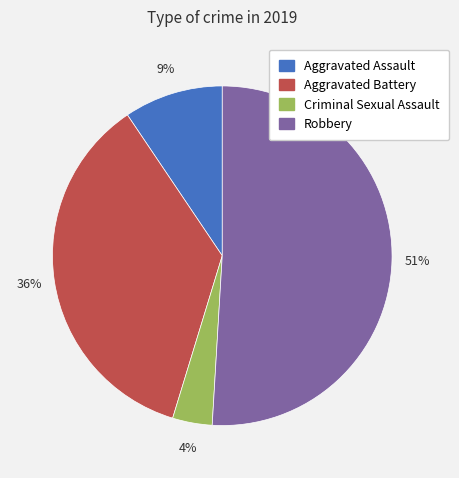

Which has a higher value, Aggravated Assault or Aggravated Battery?

Aggravated Battery